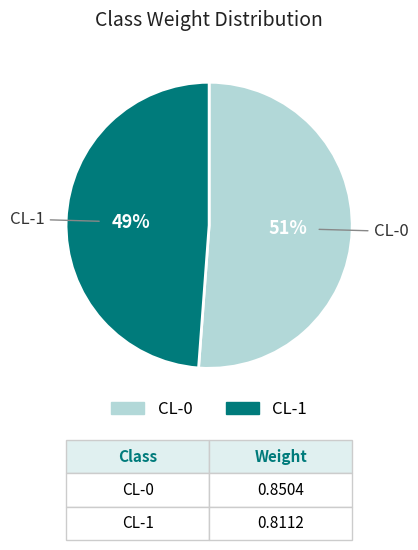

Rank the categories by value from lowest to highest.

CL-1, CL-0